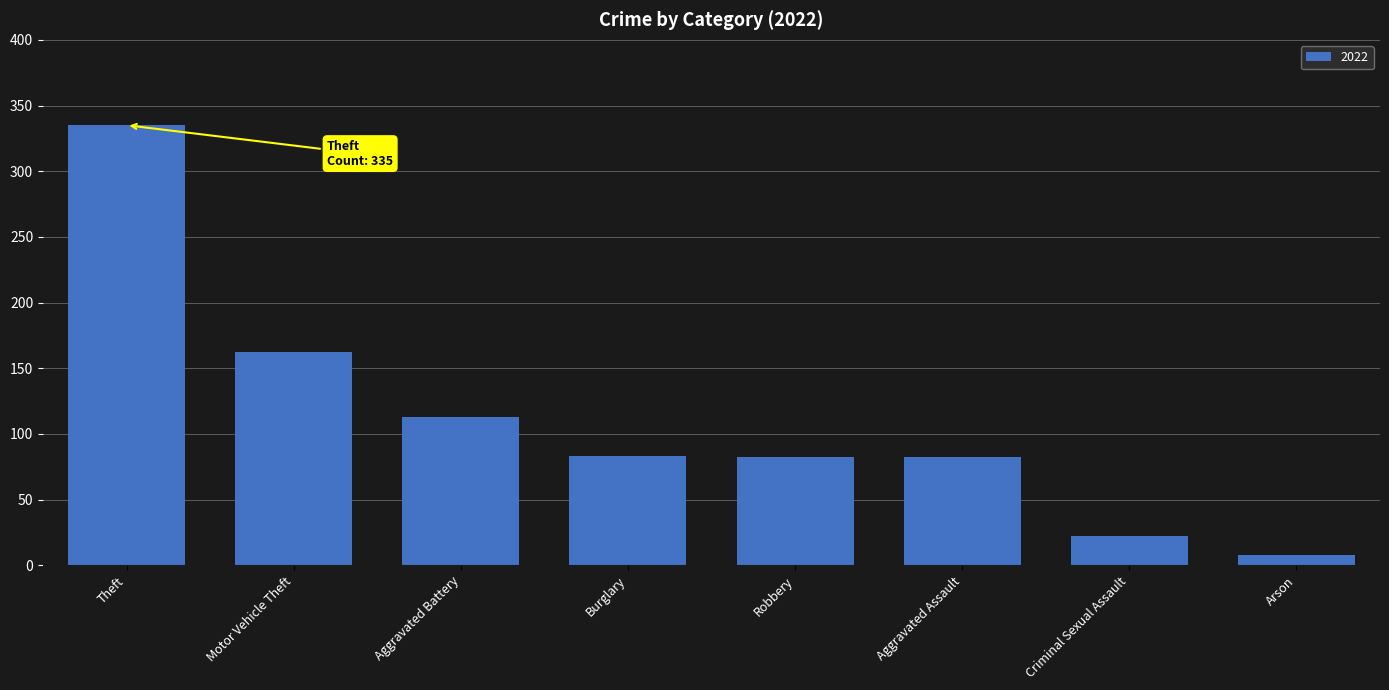

Where does the data first go above 83?

Theft